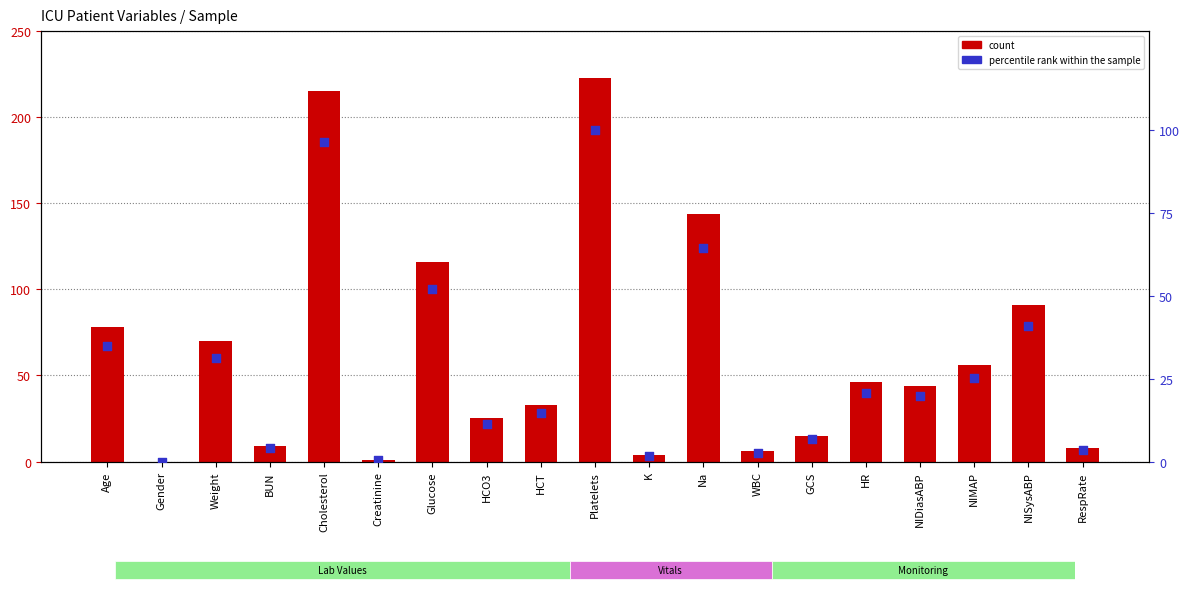

At how many categories does at least one series exceed 133?

3